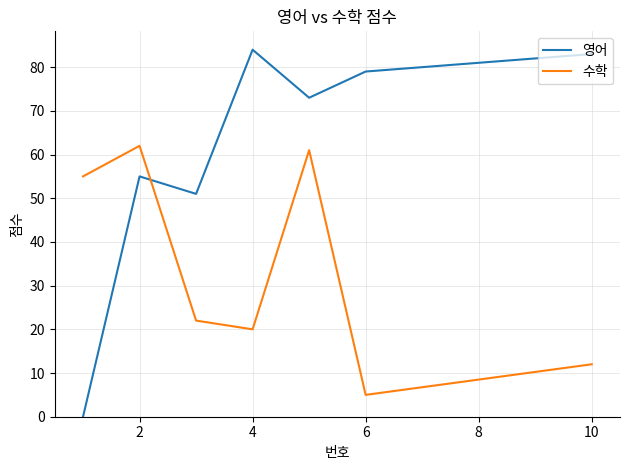

Which series has the largest range (max minus min)?

영어